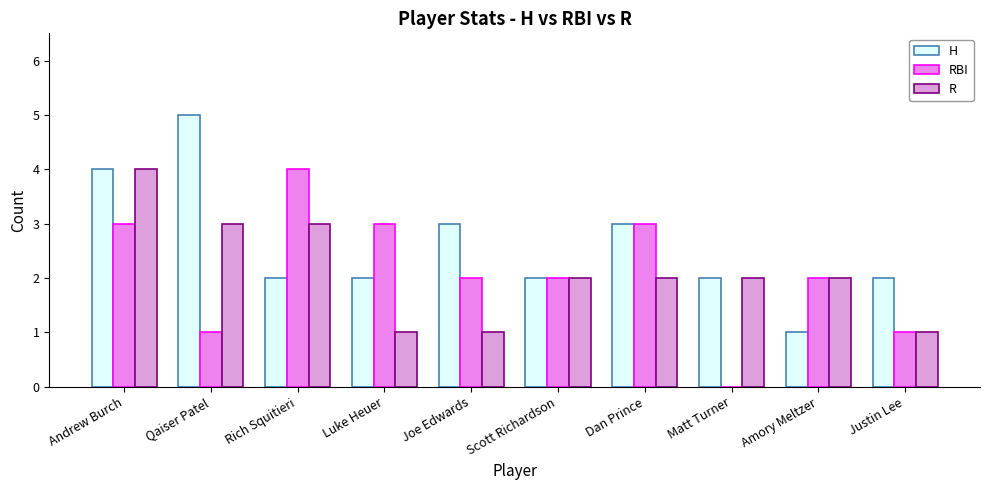

Reading left to right, transcribe all the data shown in this chart.

H: 4	5	2	2	3	2	3	2	1	2
RBI: 3	1	4	3	2	2	3	0	2	1
R: 4	3	3	1	1	2	2	2	2	1